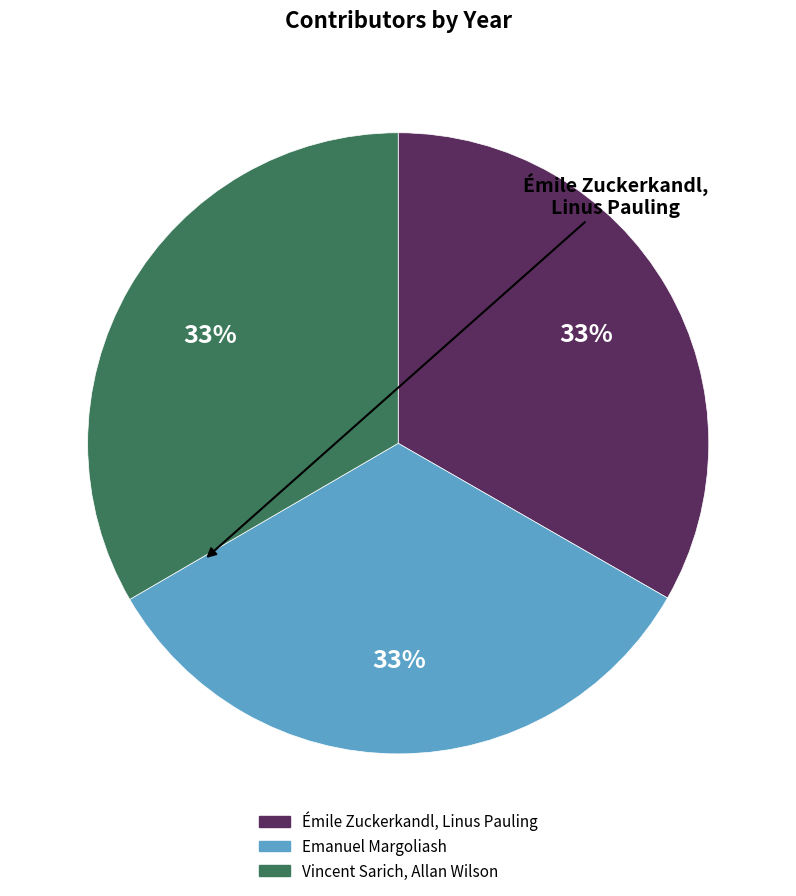

Is the sum of Vincent Sarich, Allan Wilson and Émile Zuckerkandl, Linus Pauling greater than half?

Yes